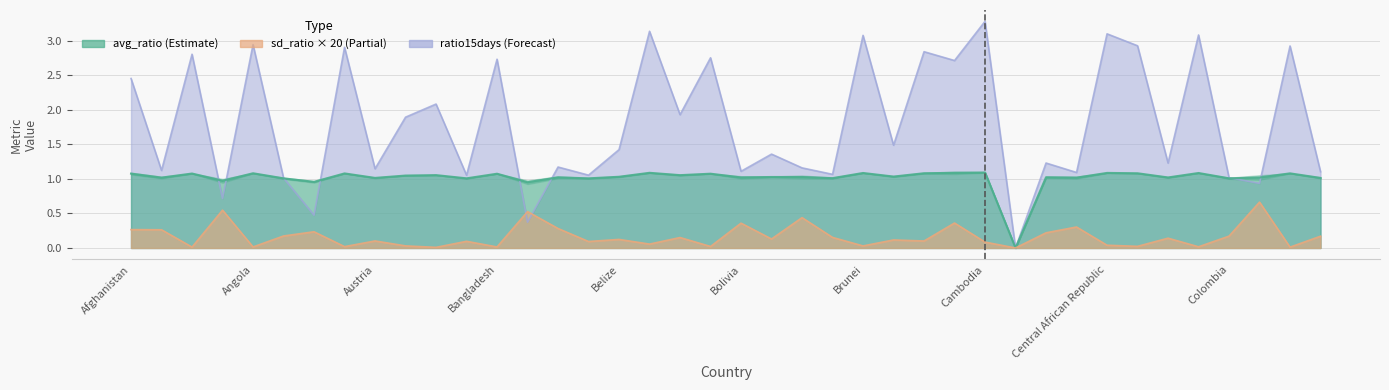

Reading left to right, what are all the values shown in this chart?

avg_ratio: Afghanistan=1.1	Albania=1.0	Algeria=1.1	Andorra=1.0	Angola=1.1	Argentina=1.0	Aruba=1.0	Australia=1.1	Austria=1.0	Azerbaijan=1.0	Bahamas=1.1	Bahrain=1.0	Bangladesh=1.1	Barbados=1.0	Belarus=1.0	Belgium=1.0	Belize=1.0	Benin=1.1	Bermuda=1.1	Bhutan=1.1	Bolivia=1.0	Bosnia and Herzegovina=1.0	Botswana=1.0	Brazil=1.0	Brunei=1.1	Bulgaria=1.0	Burkina Faso=1.1	Burundi=1.1	Cambodia=1.1	Cameroon=0.0	Canada=1.0	Cape Verde=1.0	Central African Republic=1.1	Chad=1.1	Chile=1.0	China=1.1	Colombia=1.0	Comoros=1.0	Congo=1.1	Costa Rica=1.0
sd_ratio: Afghanistan=0.3	Albania=0.3	Algeria=0.0	Andorra=0.5	Angola=0.0	Argentina=0.2	Aruba=0.2	Australia=0.0	Austria=0.1	Azerbaijan=0.0	Bahamas=0.0	Bahrain=0.1	Bangladesh=0.0	Barbados=0.5	Belarus=0.3	Belgium=0.1	Belize=0.1	Benin=0.1	Bermuda=0.2	Bhutan=0.0	Bolivia=0.4	Bosnia and Herzegovina=0.1	Botswana=0.4	Brazil=0.2	Brunei=0.0	Bulgaria=0.1	Burkina Faso=0.1	Burundi=0.4	Cambodia=0.1	Cameroon=0.0	Canada=0.2	Cape Verde=0.3	Central African Republic=0.0	Chad=0.0	Chile=0.1	China=0.0	Colombia=0.2	Comoros=0.7	Congo=0.0	Costa Rica=0.2
ratio15days: Afghanistan=2.5	Albania=1.1	Algeria=2.8	Andorra=0.7	Angola=2.9	Argentina=1.0	Aruba=0.5	Australia=2.9	Austria=1.1	Azerbaijan=1.9	Bahamas=2.1	Bahrain=1.1	Bangladesh=2.7	Barbados=0.4	Belarus=1.2	Belgium=1.1	Belize=1.4	Benin=3.1	Bermuda=1.9	Bhutan=2.8	Bolivia=1.1	Bosnia and Herzegovina=1.4	Botswana=1.2	Brazil=1.1	Brunei=3.1	Bulgaria=1.5	Burkina Faso=2.8	Burundi=2.7	Cambodia=3.3	Cameroon=0.0	Canada=1.2	Cape Verde=1.1	Central African Republic=3.1	Chad=2.9	Chile=1.2	China=3.1	Colombia=1.0	Comoros=0.9	Congo=2.9	Costa Rica=1.1